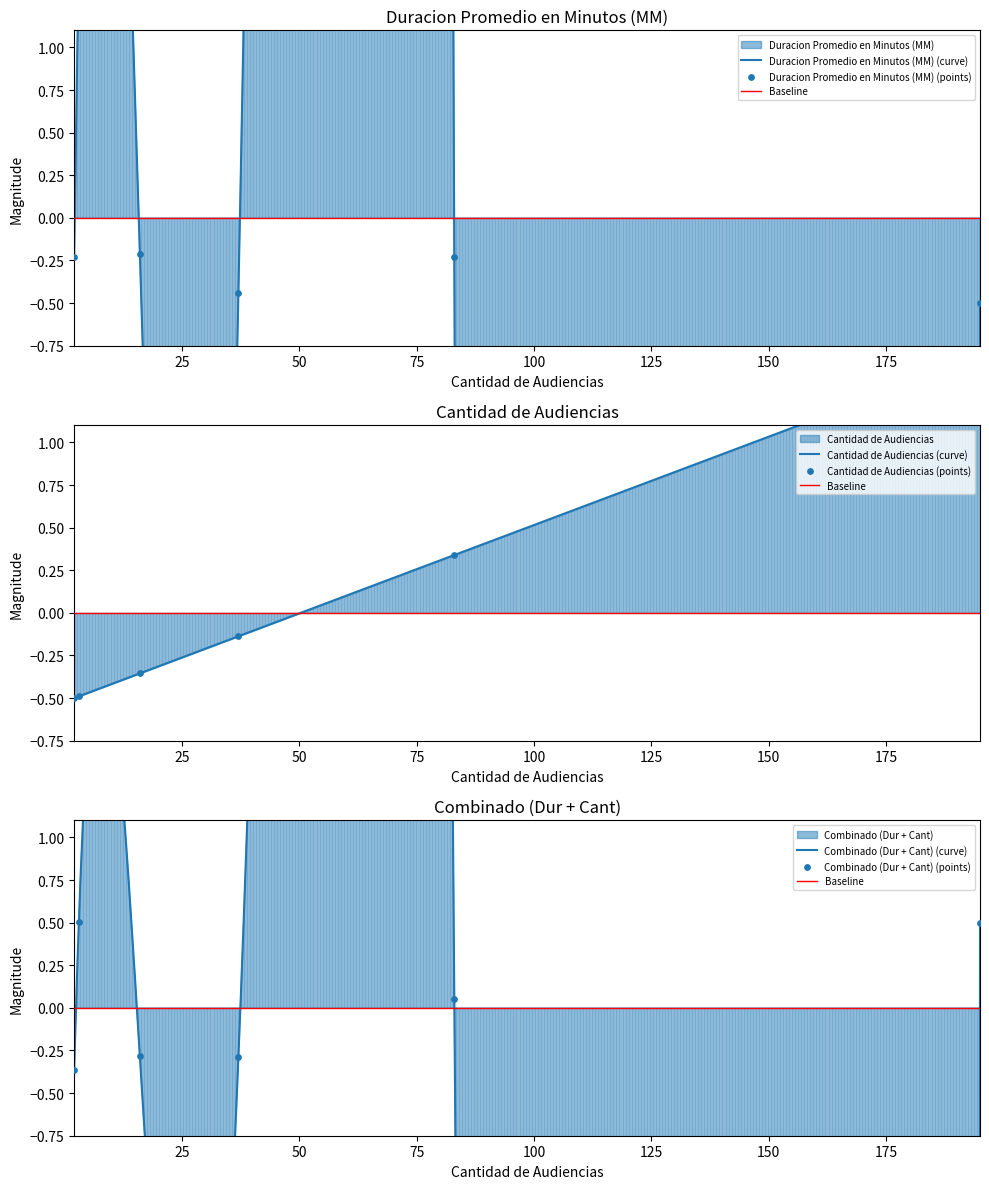

Which series has the widest spread of Y values?

Duracion Promedio en Minutos (MM)